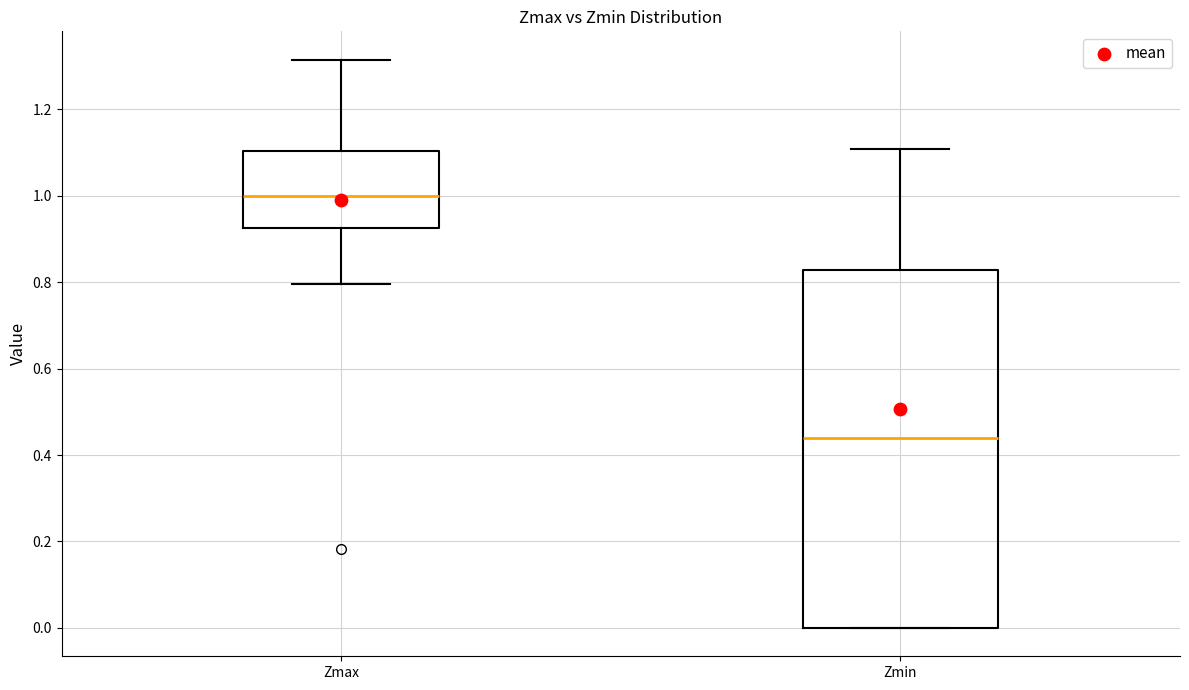

Which box's median line is the lowest?

Zmin